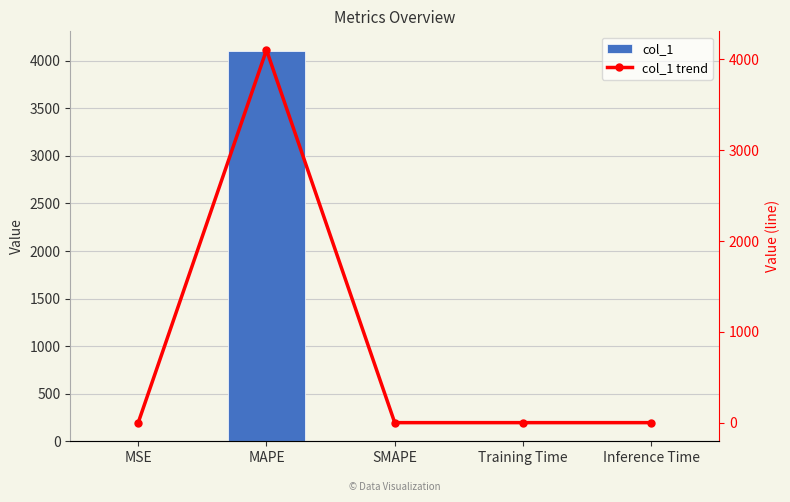

True or false: col_1 trend has a value of 0.0 at SMAPE.

True